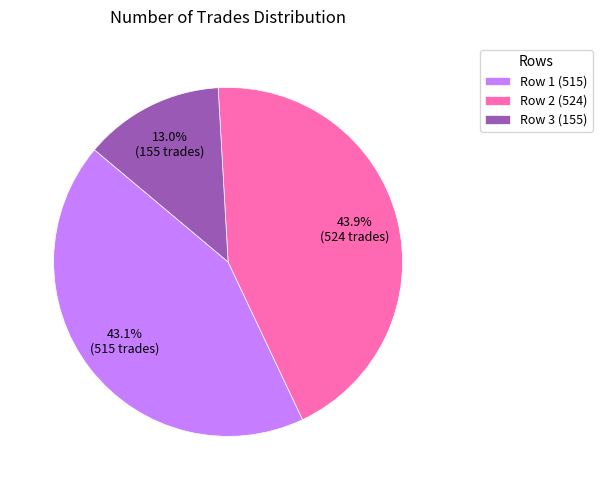

Combined, do Row 2 (524) and Row 3 (155) account for over 50%?

Yes